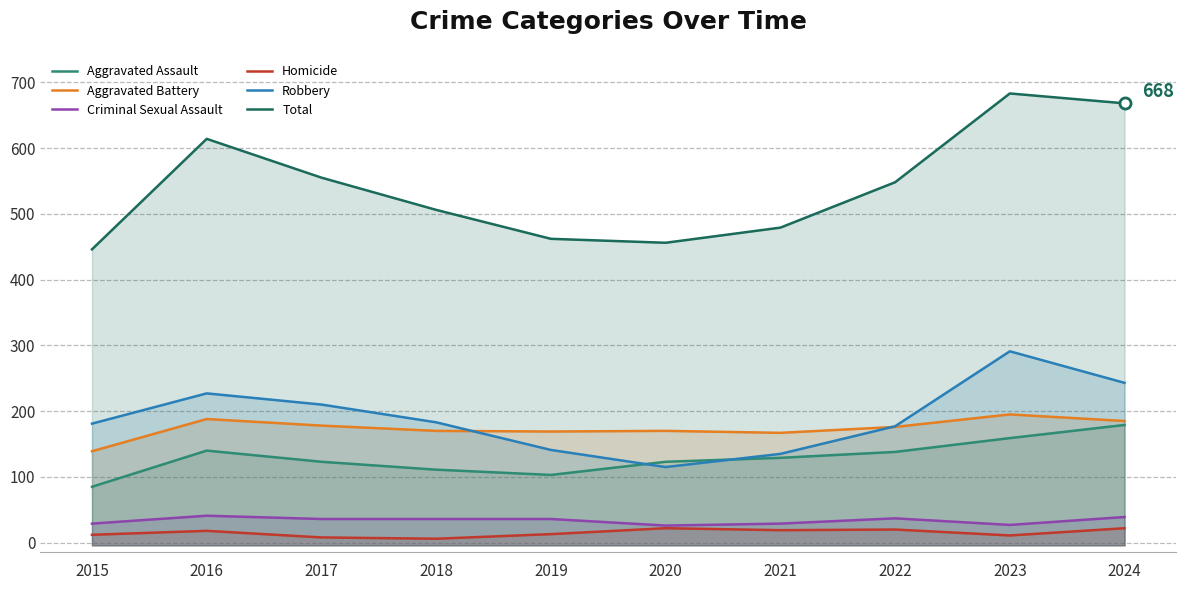

Rank the series by their maximum value, from highest to lowest.

Total, Robbery, Aggravated Battery, Aggravated Assault, Criminal Sexual Assault, Homicide